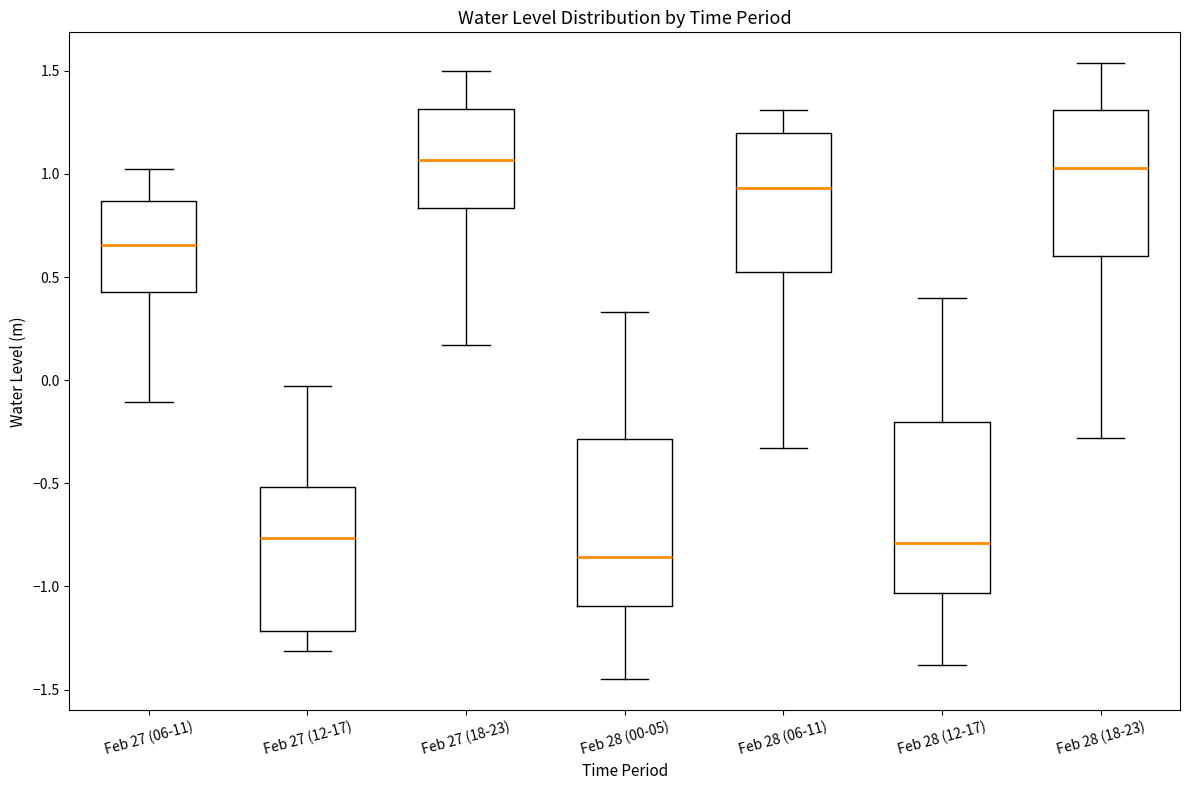

Reading left to right, read every box against the y-axis: the position of its median line, the range the box covers, and the ends of its whiskers. The values are not printed on the chart, so give them approximately, as read against the axis.

Feb 27 (06-11): median 0.65, box 0.45 to 0.85, whiskers -0.10 to 1.00
Feb 27 (12-17): median -0.75, box -1.20 to -0.50, whiskers -1.30 to -0.05
Feb 27 (18-23): median 1.05, box 0.85 to 1.30, whiskers 0.15 to 1.50
Feb 28 (00-05): median -0.85, box -1.10 to -0.30, whiskers -1.45 to 0.35
Feb 28 (06-11): median 0.95, box 0.55 to 1.20, whiskers -0.35 to 1.30
Feb 28 (12-17): median -0.80, box -1.05 to -0.20, whiskers -1.40 to 0.40
Feb 28 (18-23): median 1.05, box 0.60 to 1.30, whiskers -0.30 to 1.55